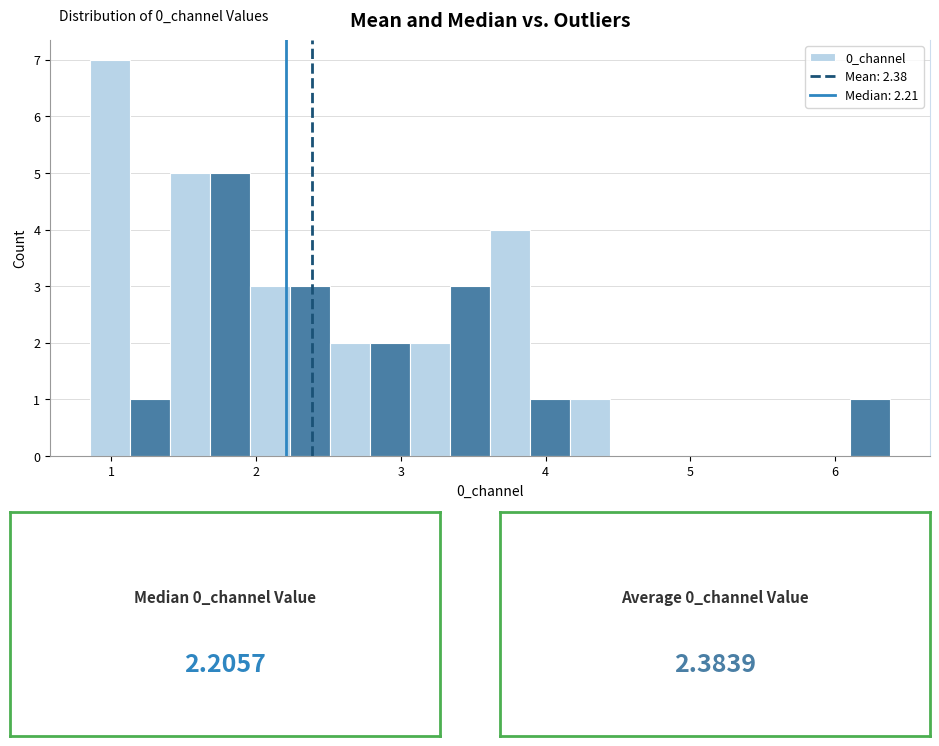

Around what value on the x-axis is the tallest bar? Give the approximate position of its centre, as read against the axis.

1.0